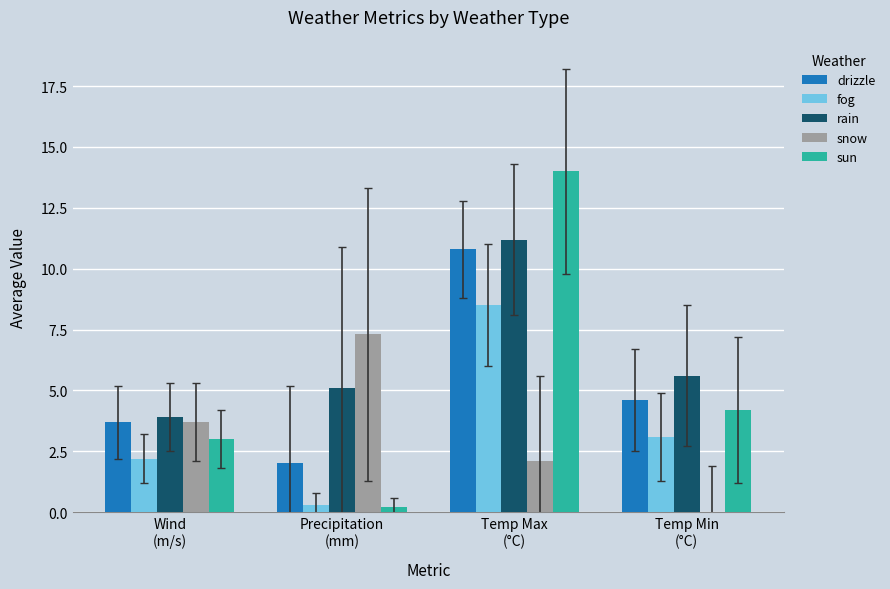

Read the snow value at Wind
(m/s).

3.7